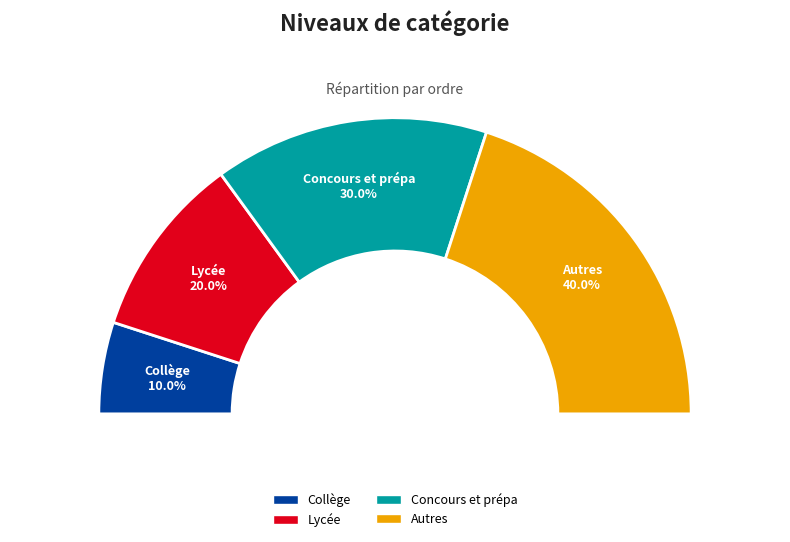

How much of the chart is everything except Lycée?

80.0%